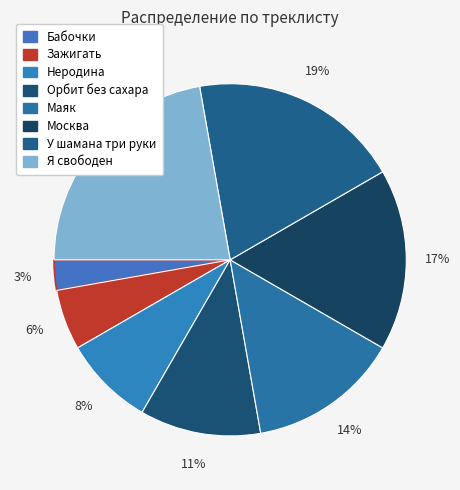

Rank the categories by value from lowest to highest.

Бабочки, Зажигать, Неродина, Орбит без сахара, Маяк, Москва, У шамана три руки, Я свободен